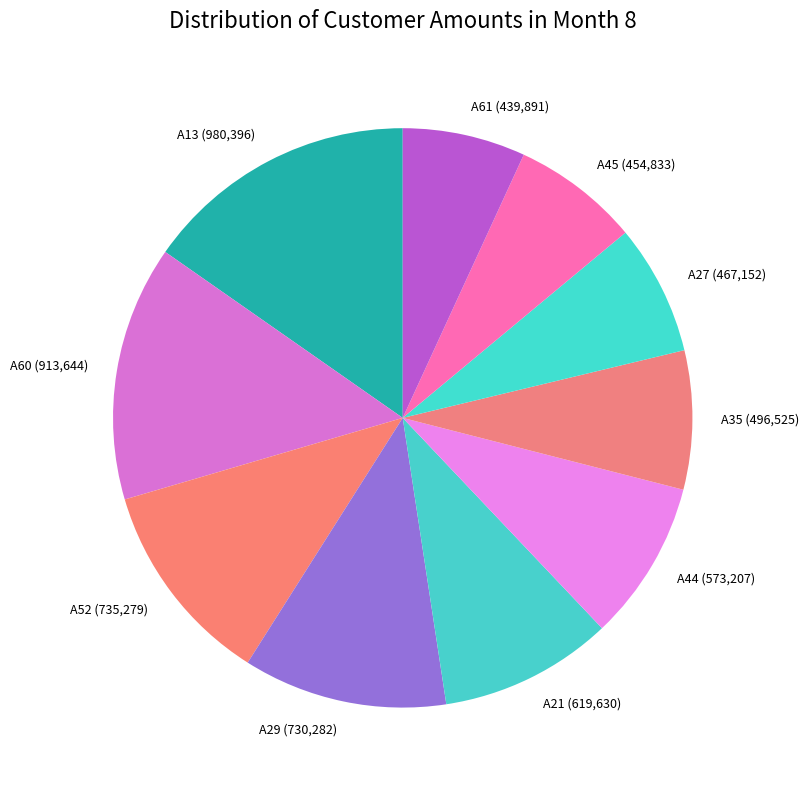

Which category has the biggest portion of the pie?

A13